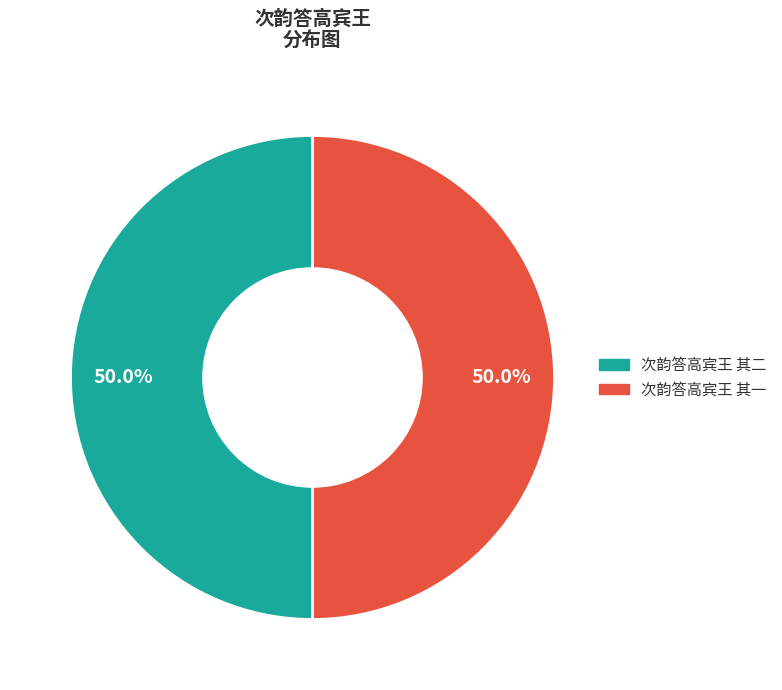

How many segments does this pie chart have?

2